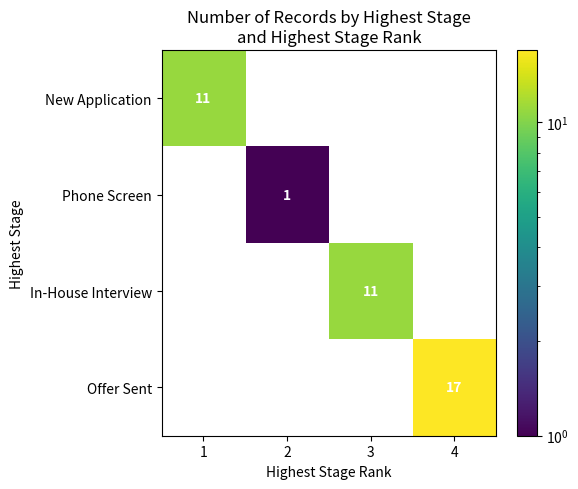

At how many categories does at least one series exceed 16?

1